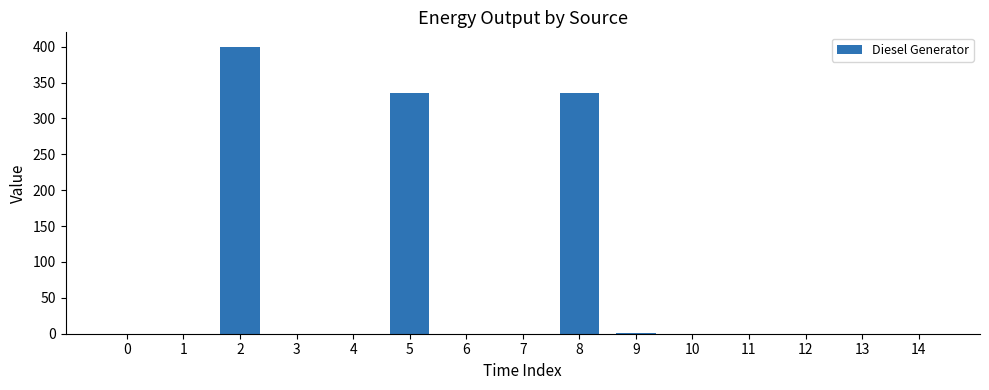

Does the chart contain stacked bars?

No